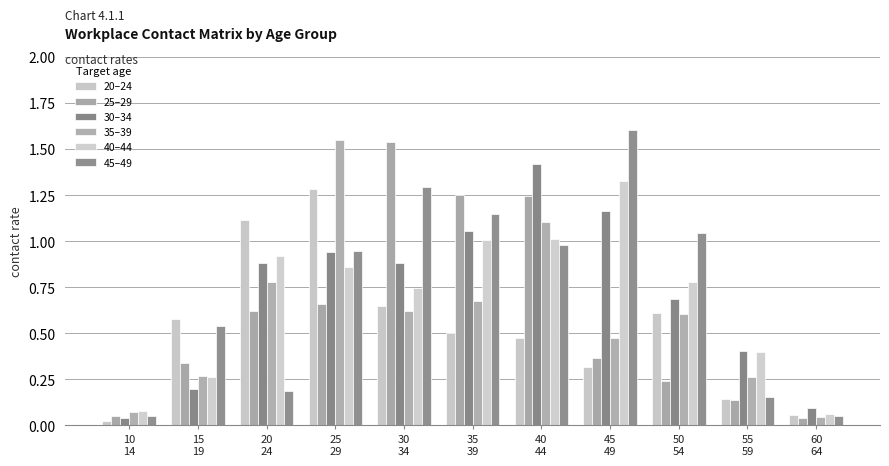

Rank the categories by 30–34 value from lowest to highest.

10
14, 60
64, 15
19, 55
59, 50
54, 30
34, 20
24, 25
29, 35
39, 45
49, 40
44